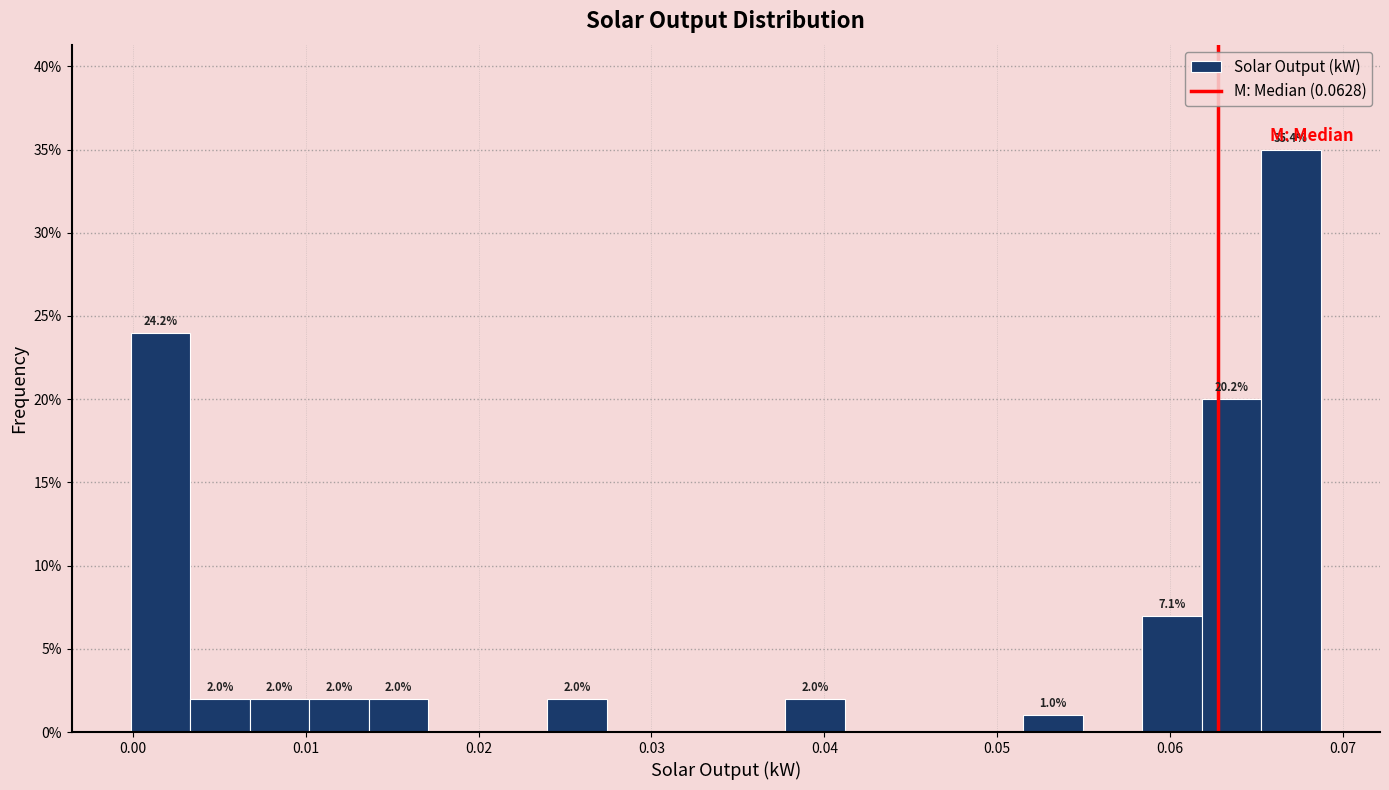

Around what value on the x-axis is the tallest bar? Give the approximate position of its centre, as read against the axis.

0.067